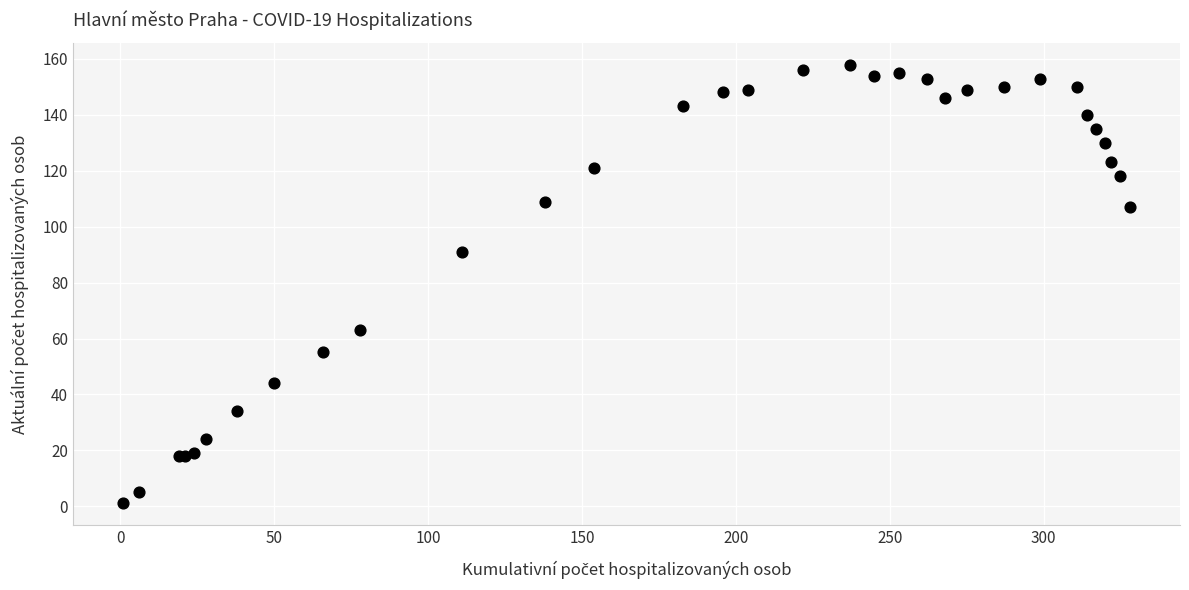

What Y value in the scatter plot is closest to 79?

91